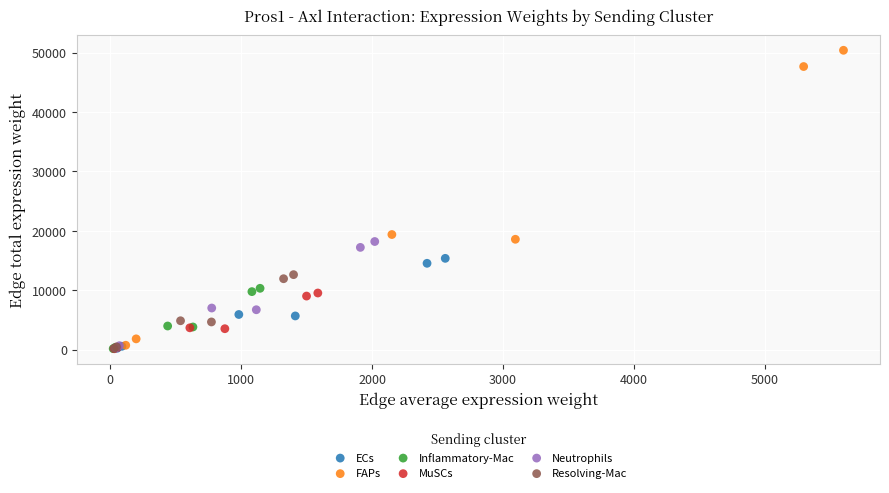

Which series reaches the maximum Y coordinate?

FAPs